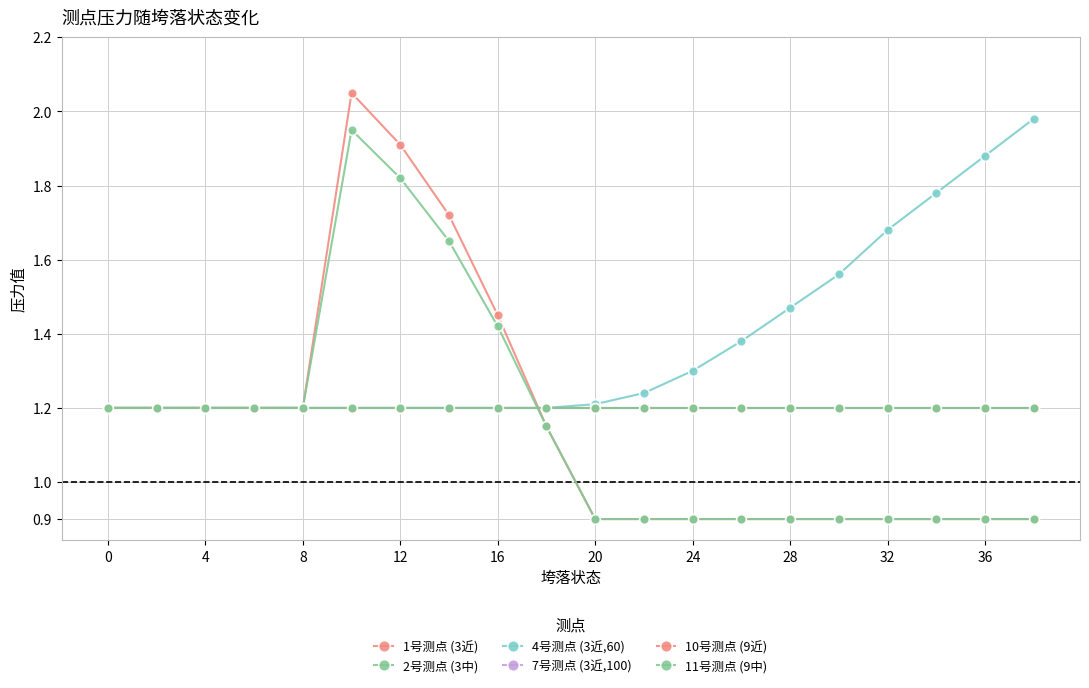

What is the value of the 11号测点 (9中) point at the 15th from the left?

1.2